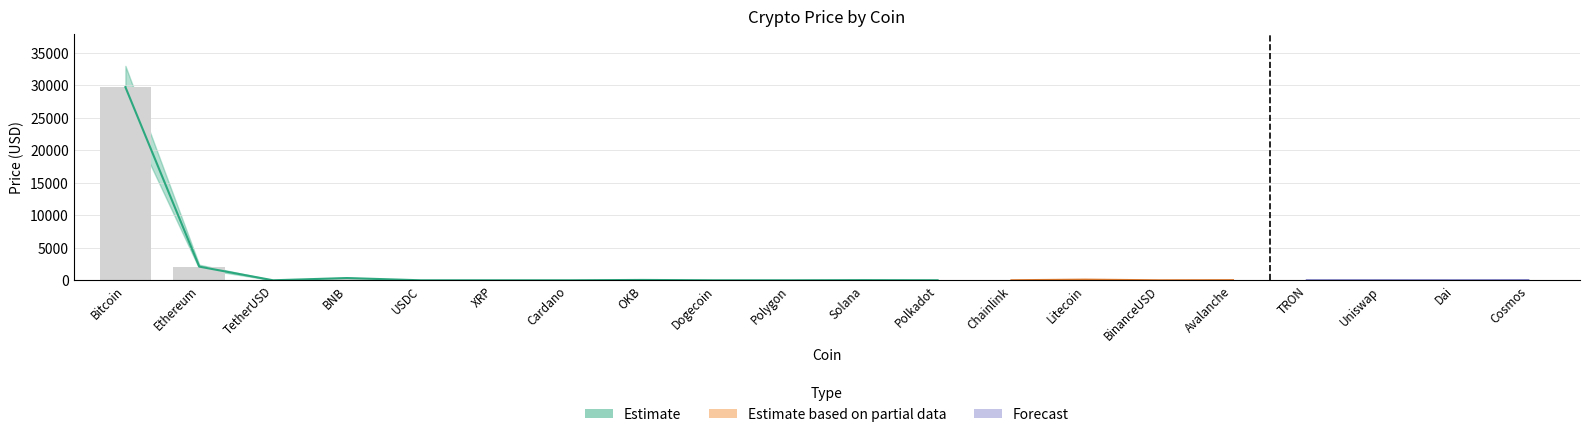

What is the minimum value shown in the chart?

0.1